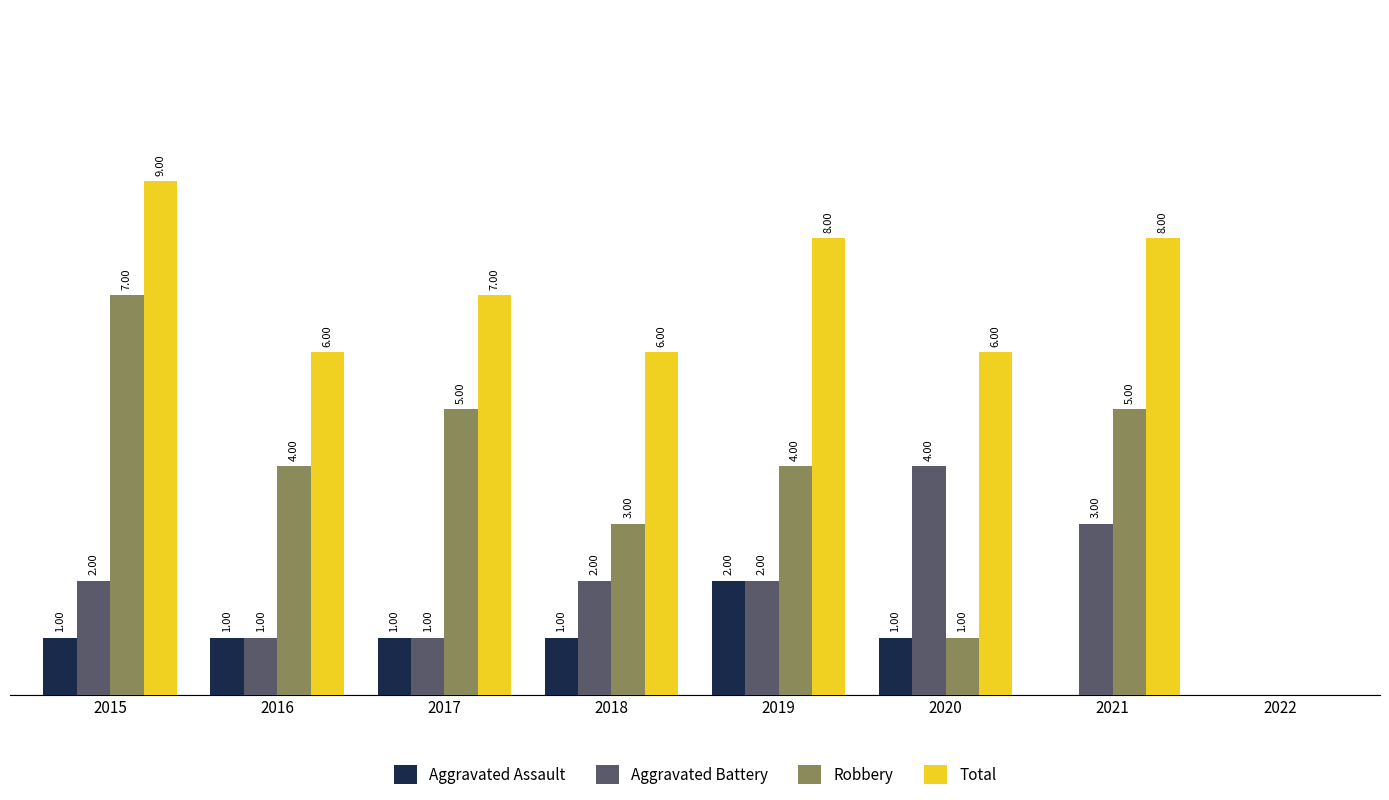

Which series changed the most between 2015 and 2019?

Robbery